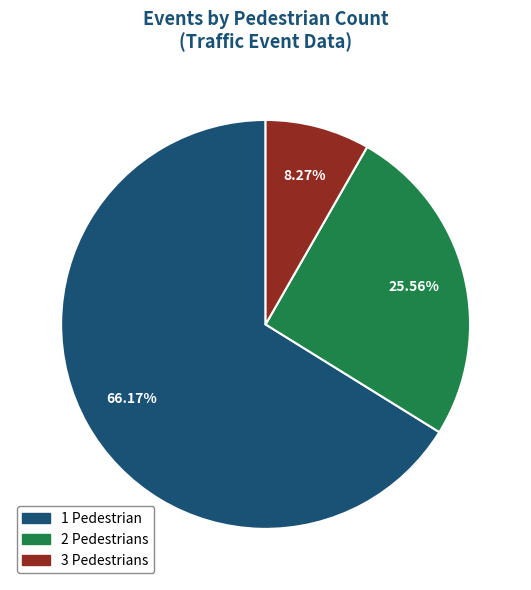

To the nearest percent, what is the average slice percentage?

33%